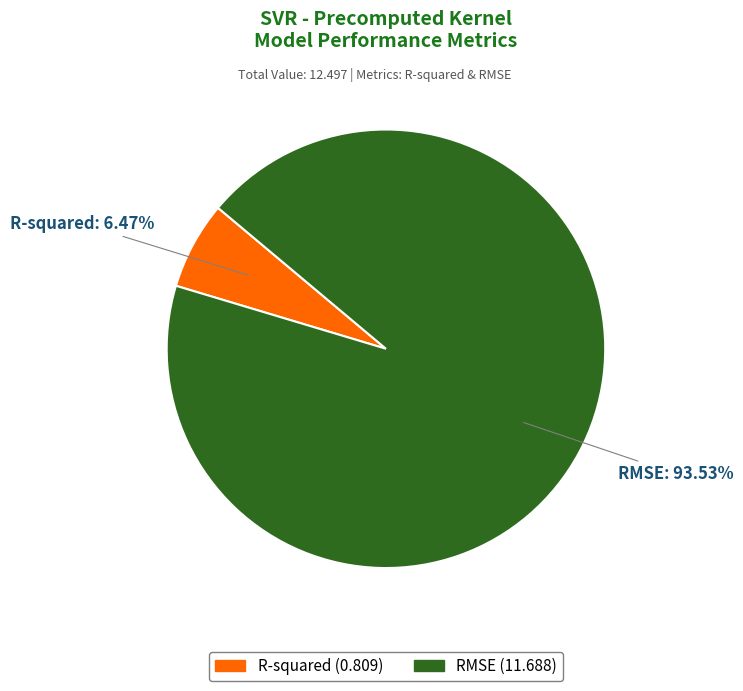

Which has a higher value, R-squared or RMSE?

RMSE